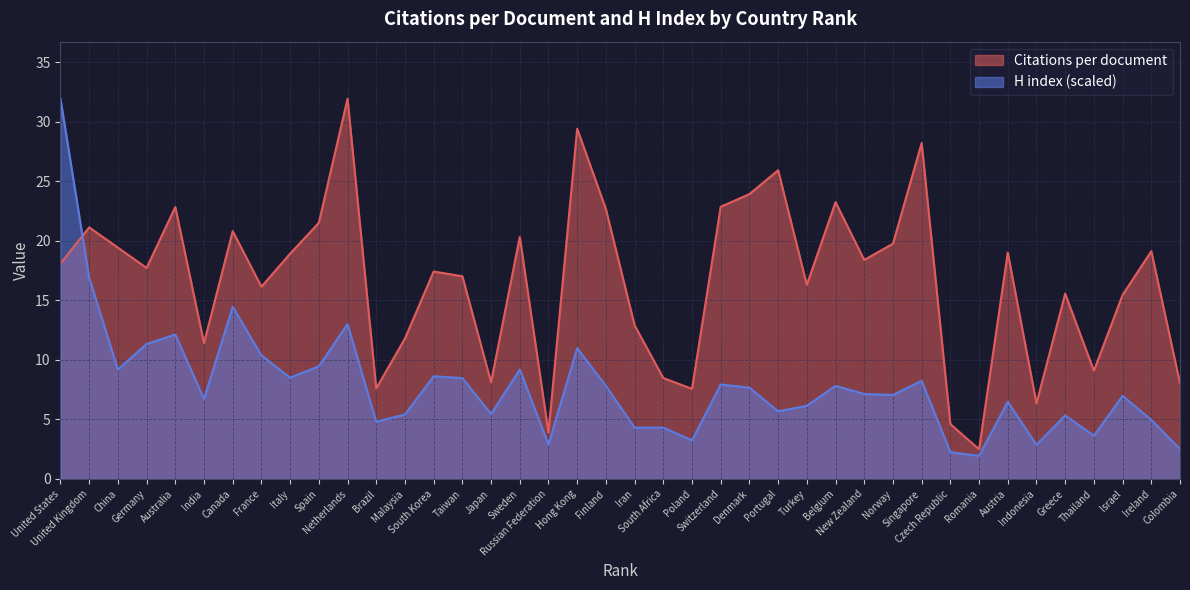

What are all the series names shown in the legend?

Citations per document, H index (scaled)